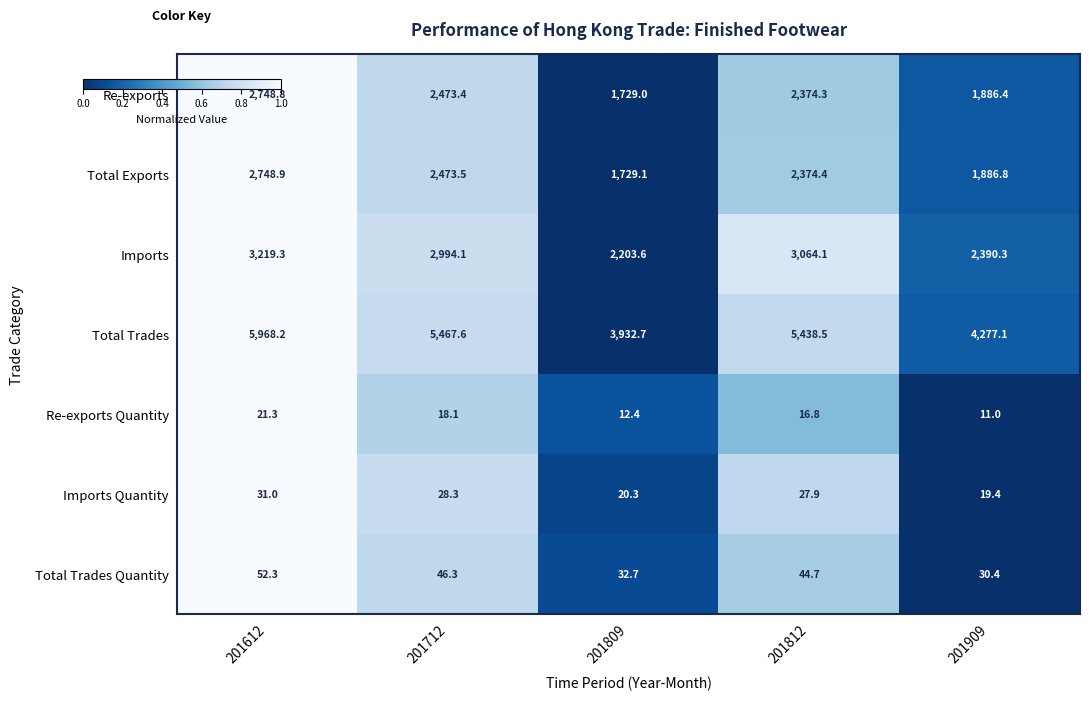

At how many categories does at least one series exceed 2342?

5